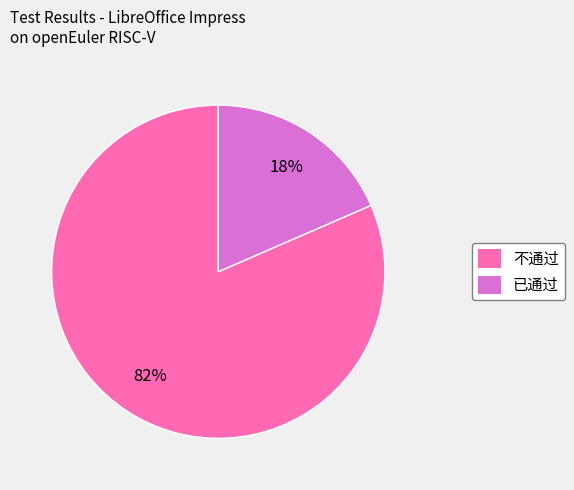

Approximately how many times larger is the value at 已通过 compared to 不通过?

0.2